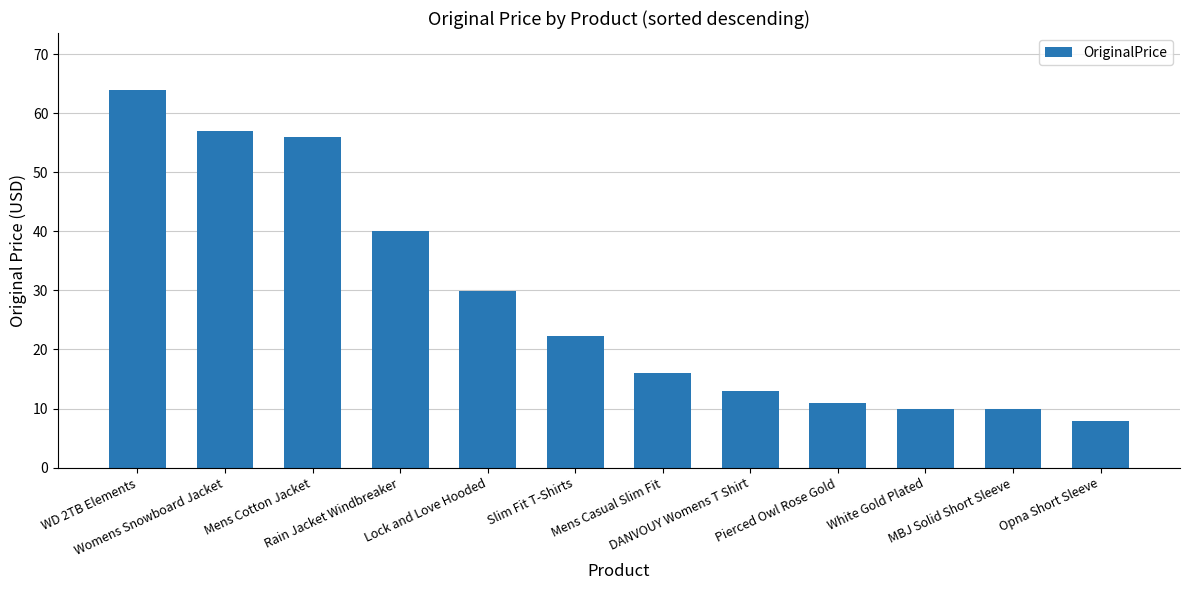

What is the sum of all values?

337.0